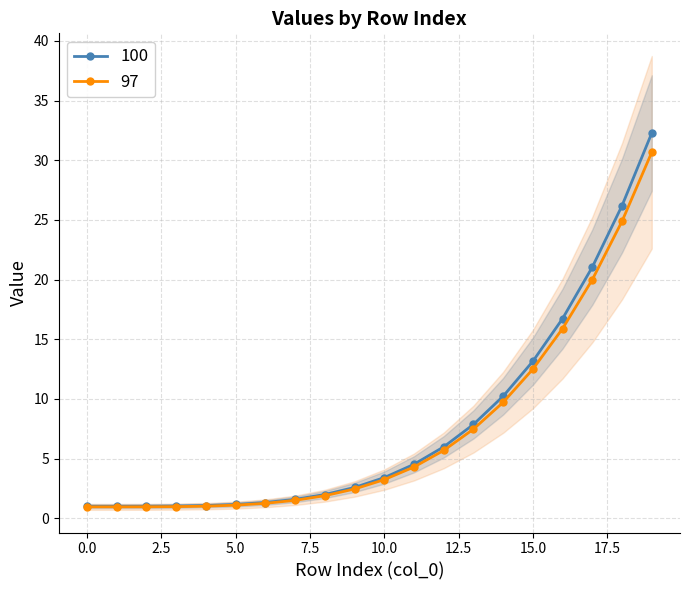

At how many categories does at least one series exceed 15?

4